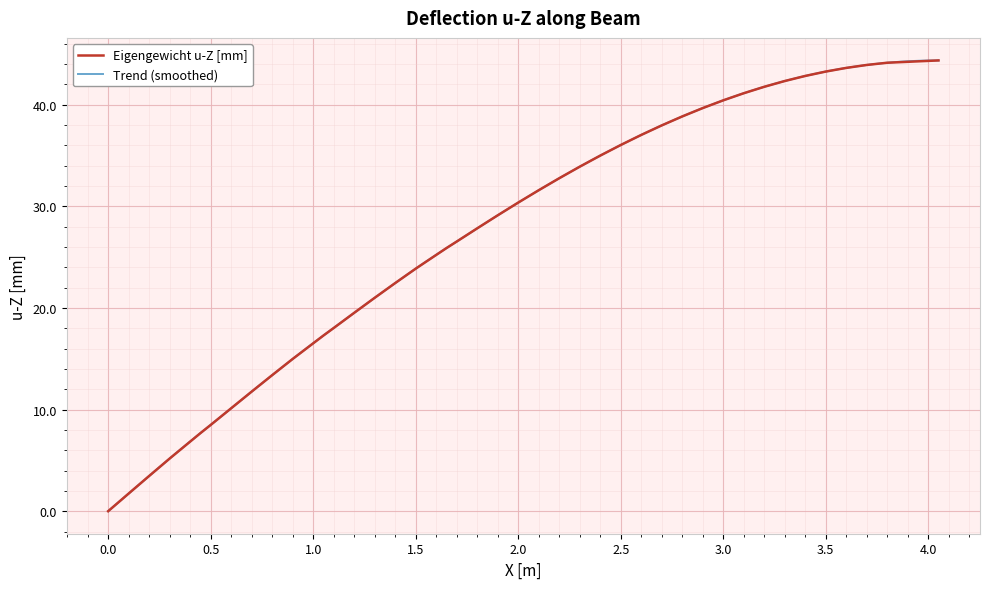

What is the highest value of the Eigengewicht u-Z [mm] series?

44.3